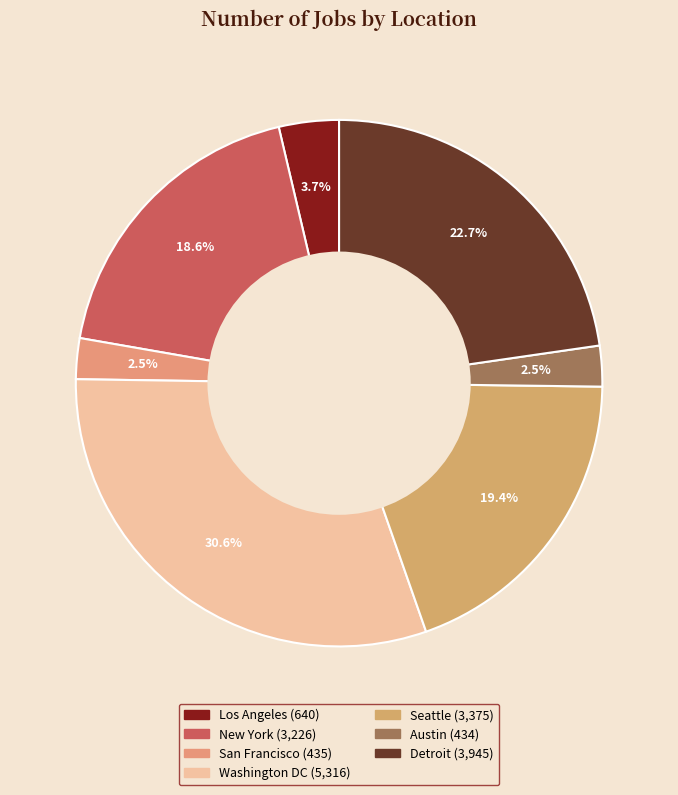

Does any single category account for the majority?

No